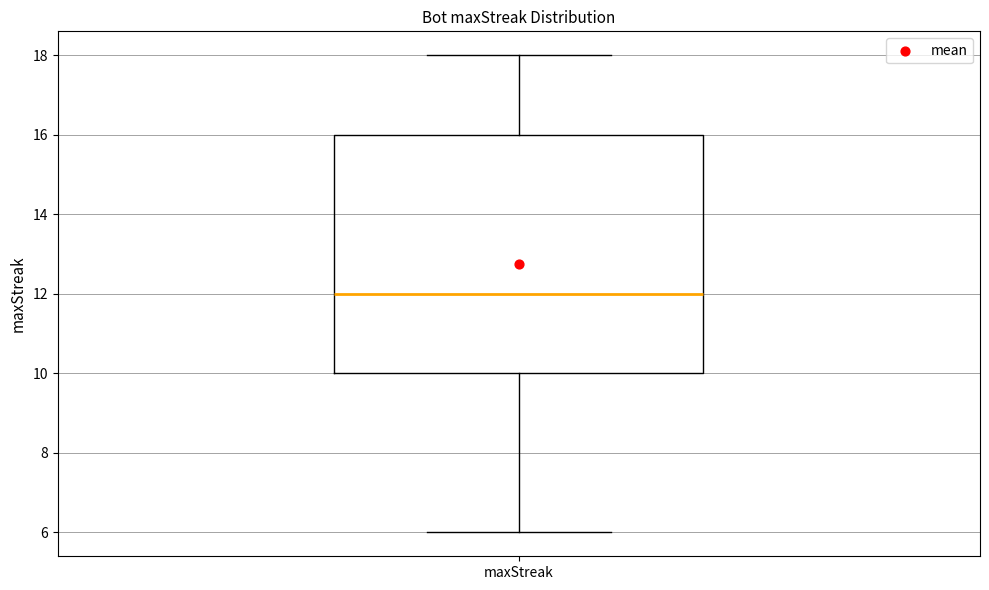

Read this box plot against the y-axis: the position of the median line, the range covered by the box, and the ends of both whiskers. The values are not printed on the chart, so give them approximately, as read against the axis.

median 12, box 10 to 16, whiskers 6 to 18